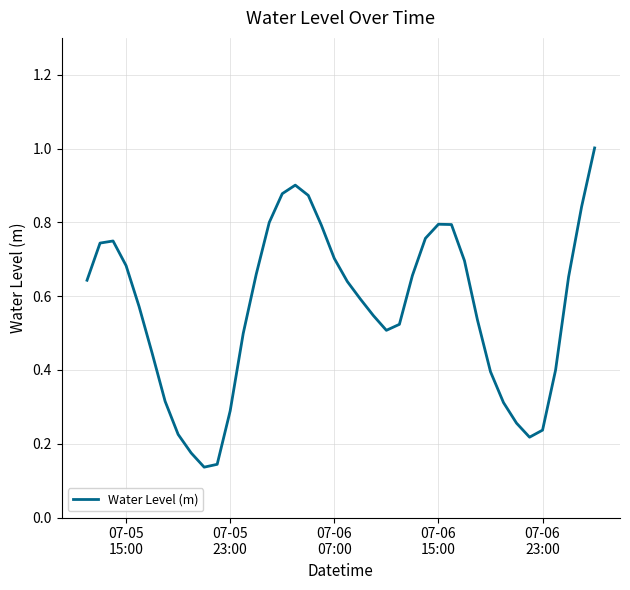

True or false: there are more than 1 points higher than both neighbors.

True